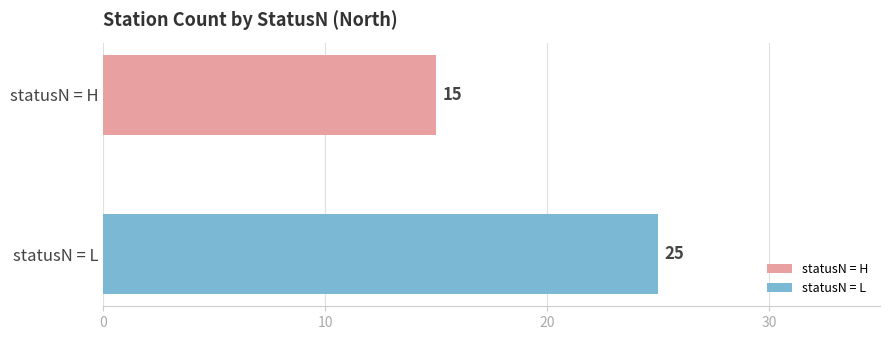

Which series has the widest spread of values?

statusN = H